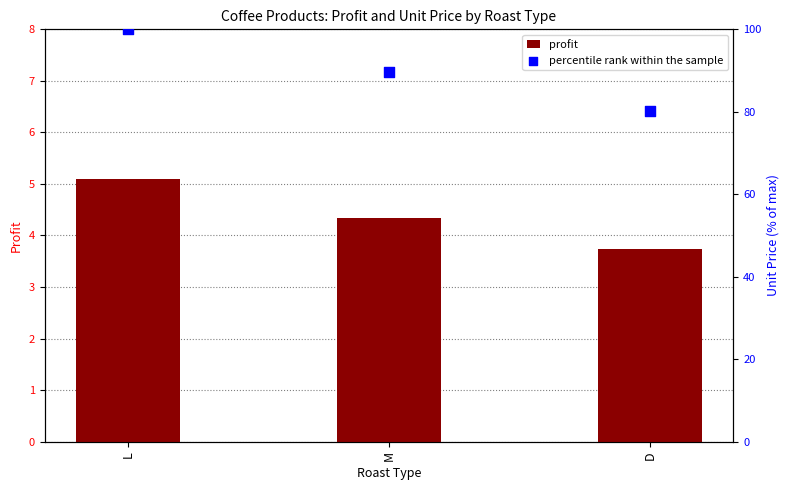

At how many categories does at least one series exceed 8?

3